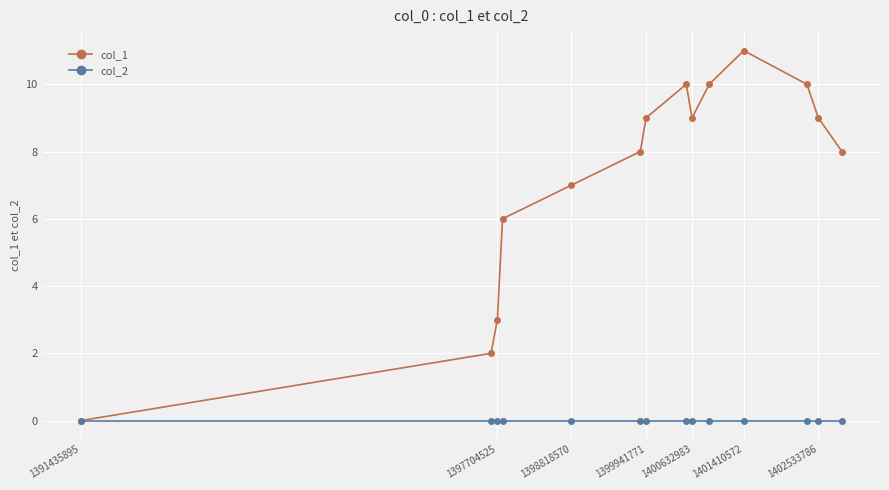

What is the highest value of the col_1 series?

11